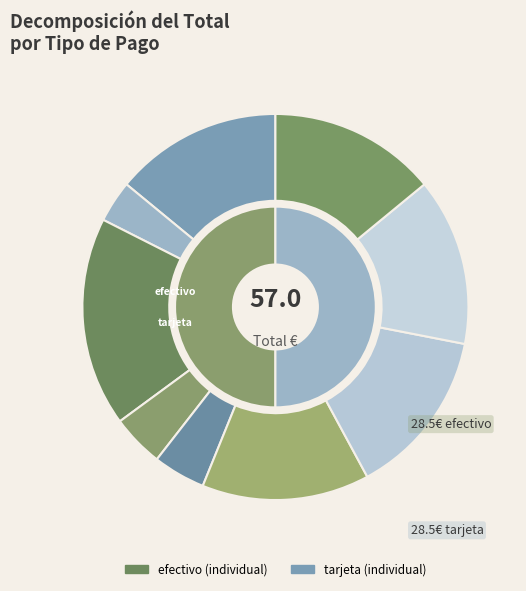

What is the smallest slice in the pie chart?

tarjeta 2